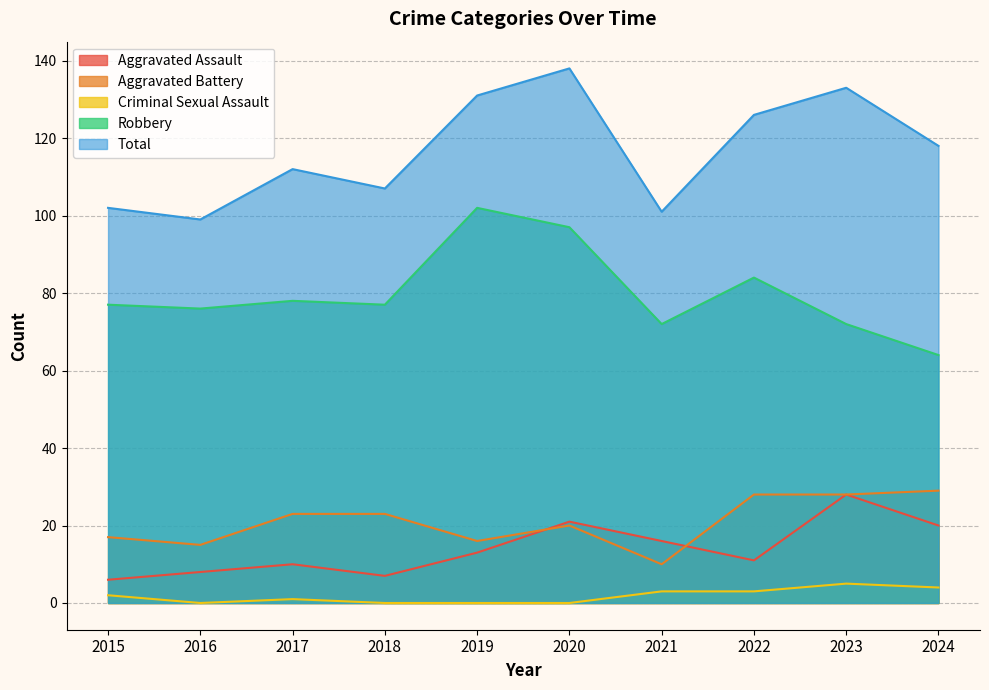

What are all the series names shown in the legend?

Aggravated Assault, Aggravated Battery, Criminal Sexual Assault, Robbery, Total